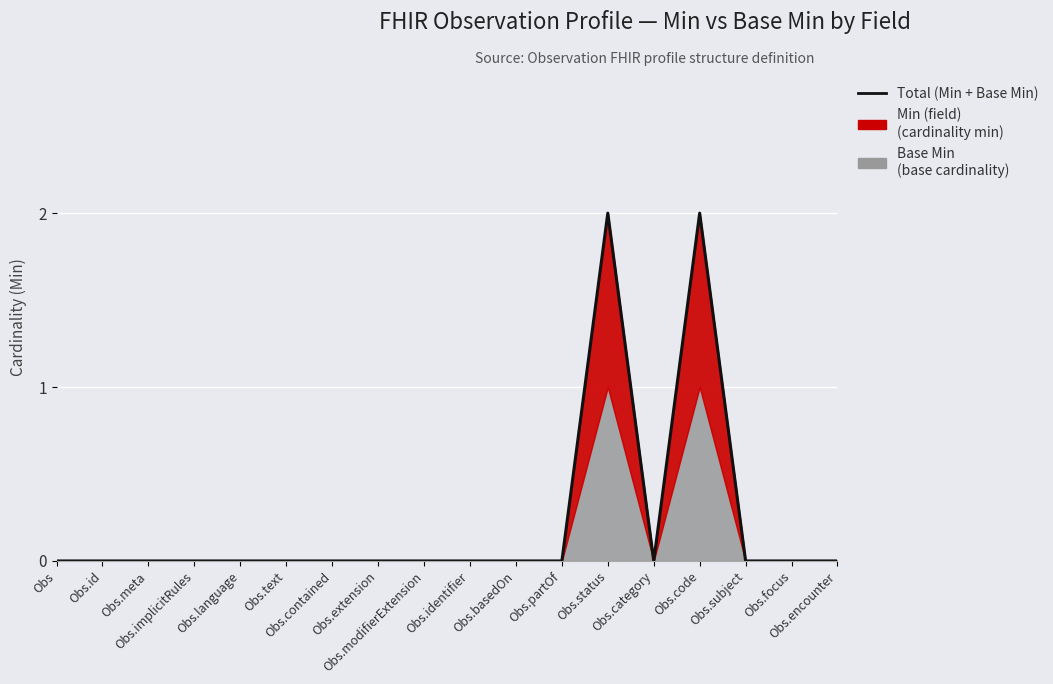

Rank the categories by value from lowest to highest.

Obs, Obs.id, Obs.meta, Obs.implicitRules, Obs.language, Obs.text, Obs.contained, Obs.extension, Obs.modifierExtension, Obs.identifier, Obs.basedOn, Obs.partOf, Obs.category, Obs.subject, Obs.focus, Obs.encounter, Obs.status, Obs.code